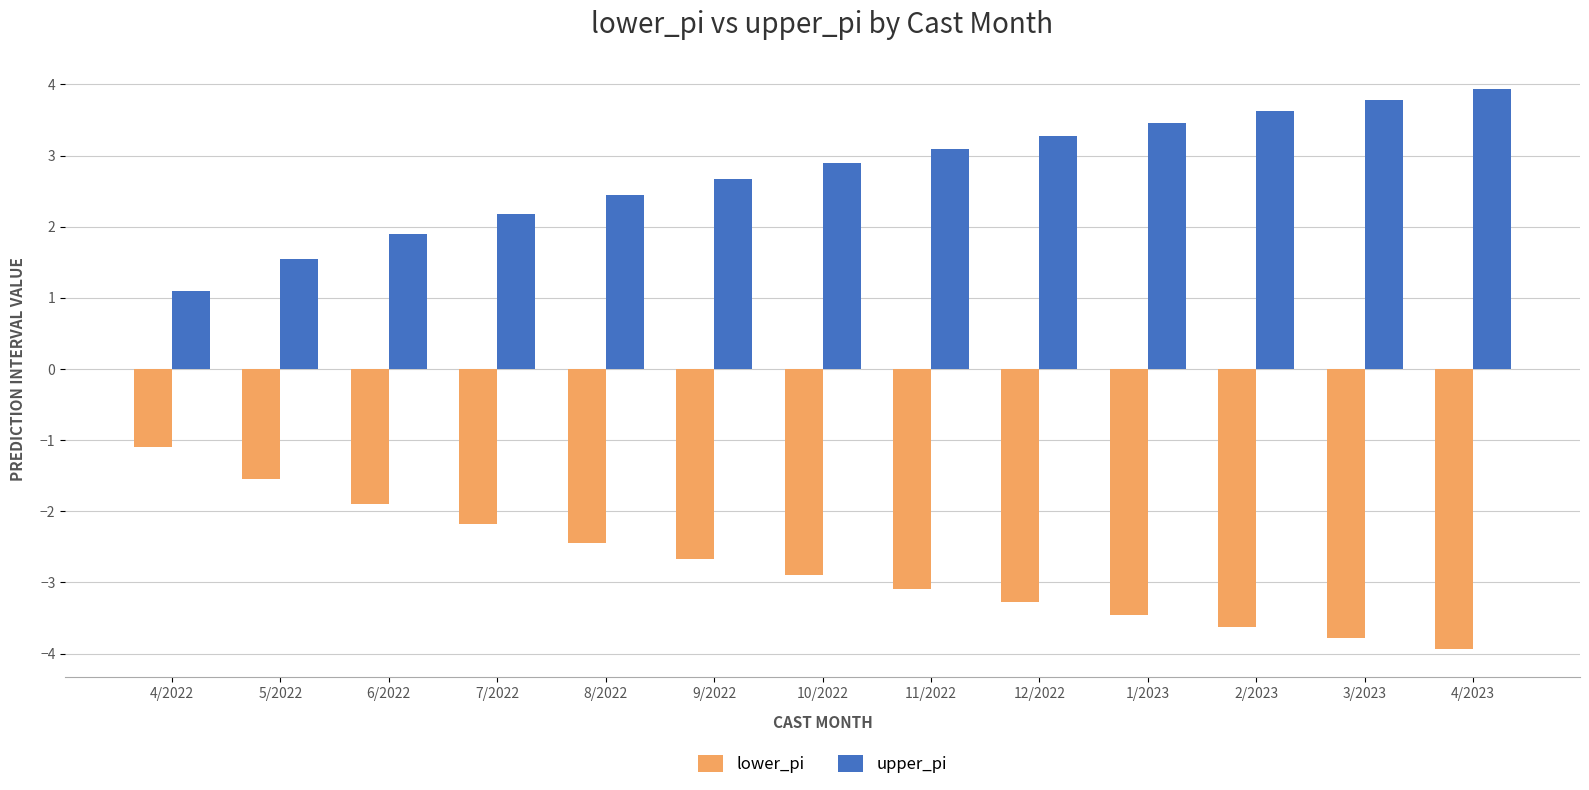

Read the upper_pi value at 4/2023.

3.9